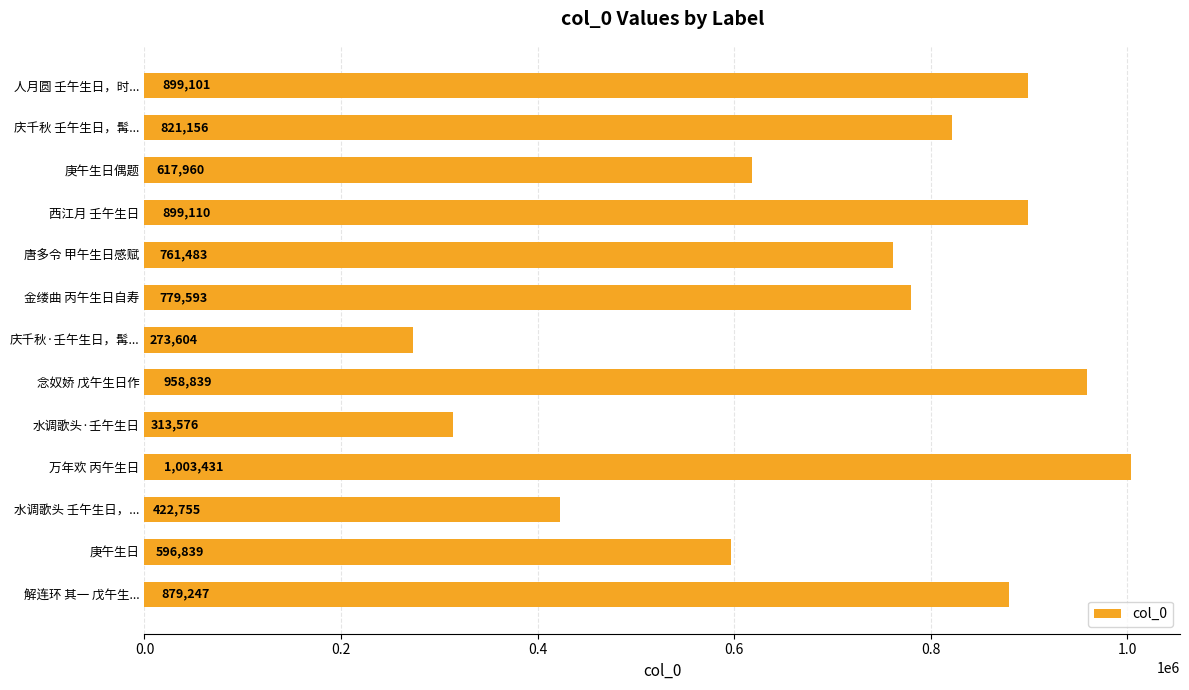

What is the greatest value displayed?

1003431